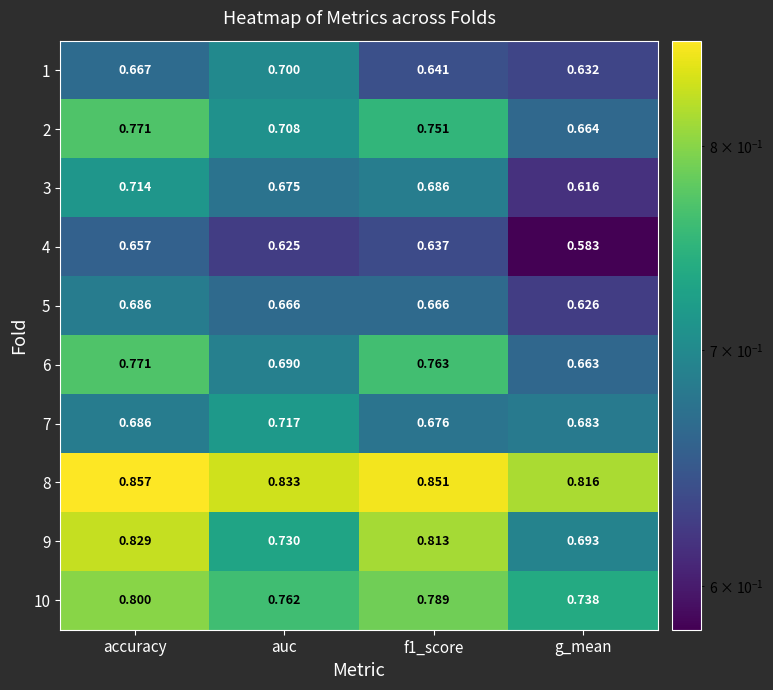

At which label does 2 reach its minimum?

g_mean